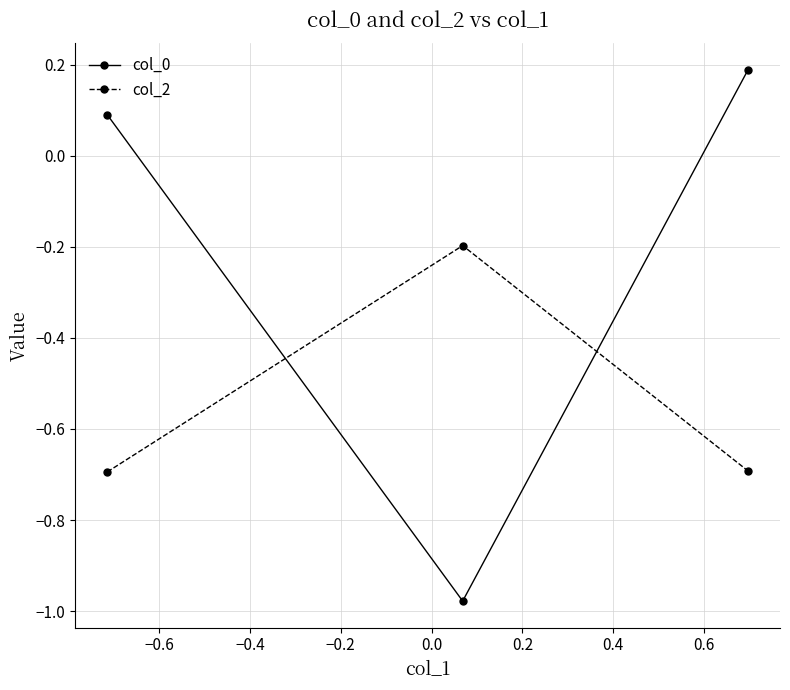

How many lines are shown in the chart?

2